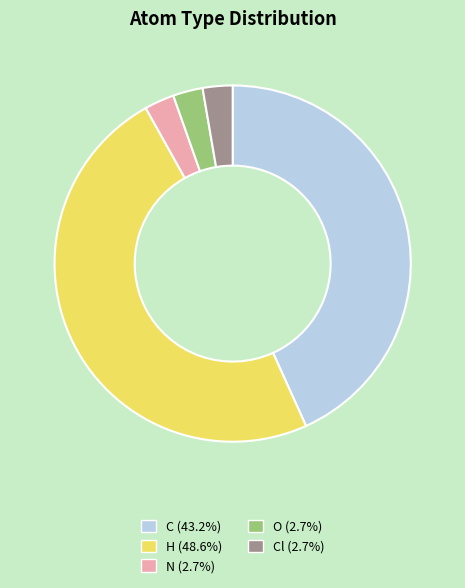

Is there any slice that represents more than half of the pie?

No